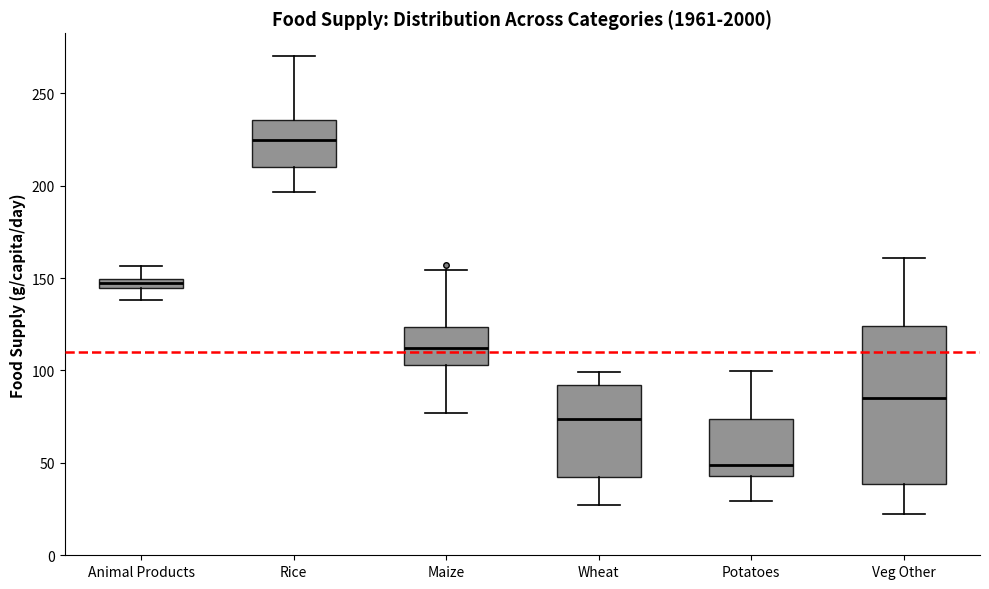

Which box has the highest median line?

Rice